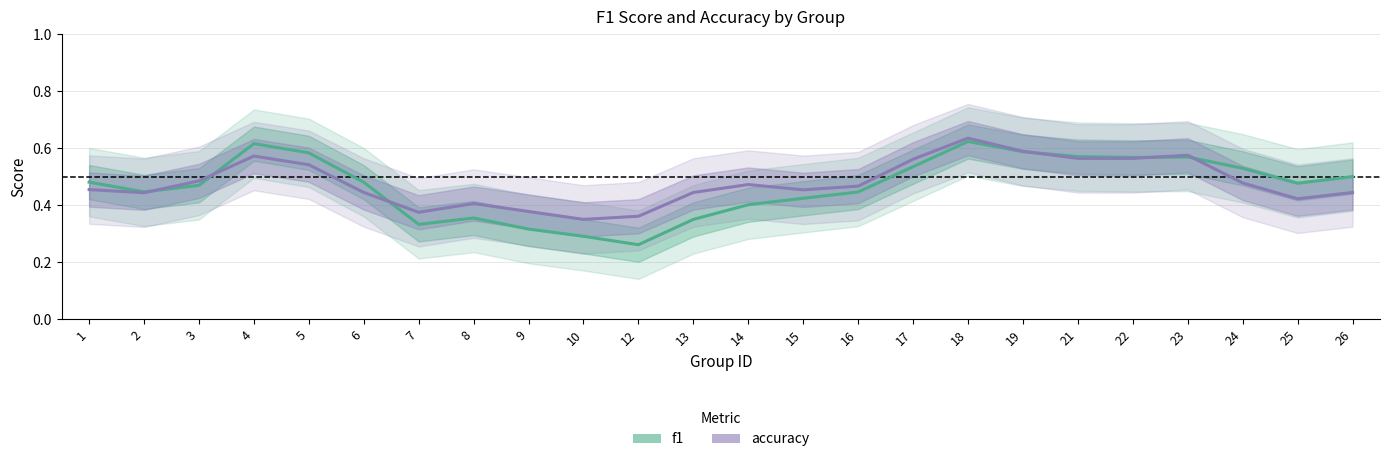

Does the chart display data point markers on the line(s)?

No